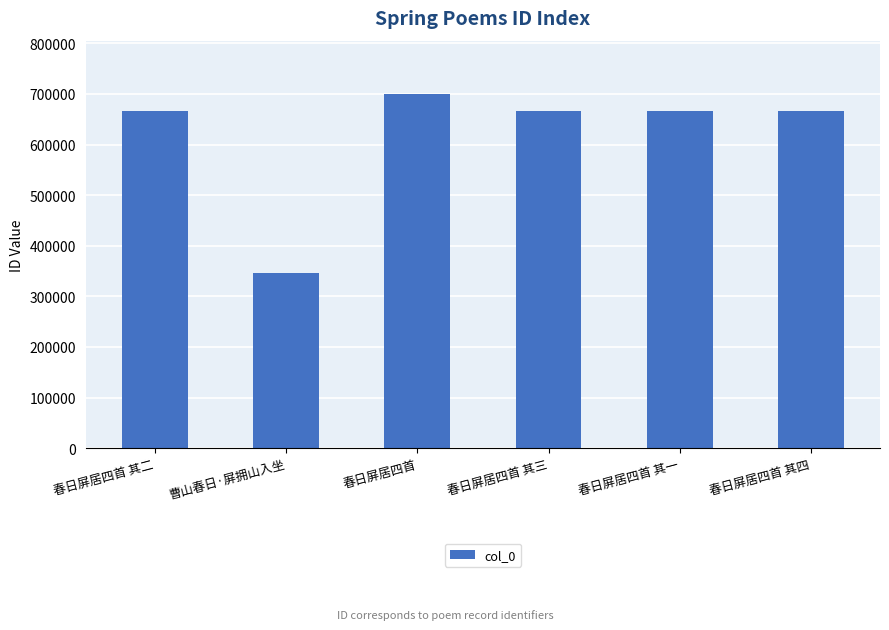

What is the label of the 4th bar from the left?

春日屏居四首 其三